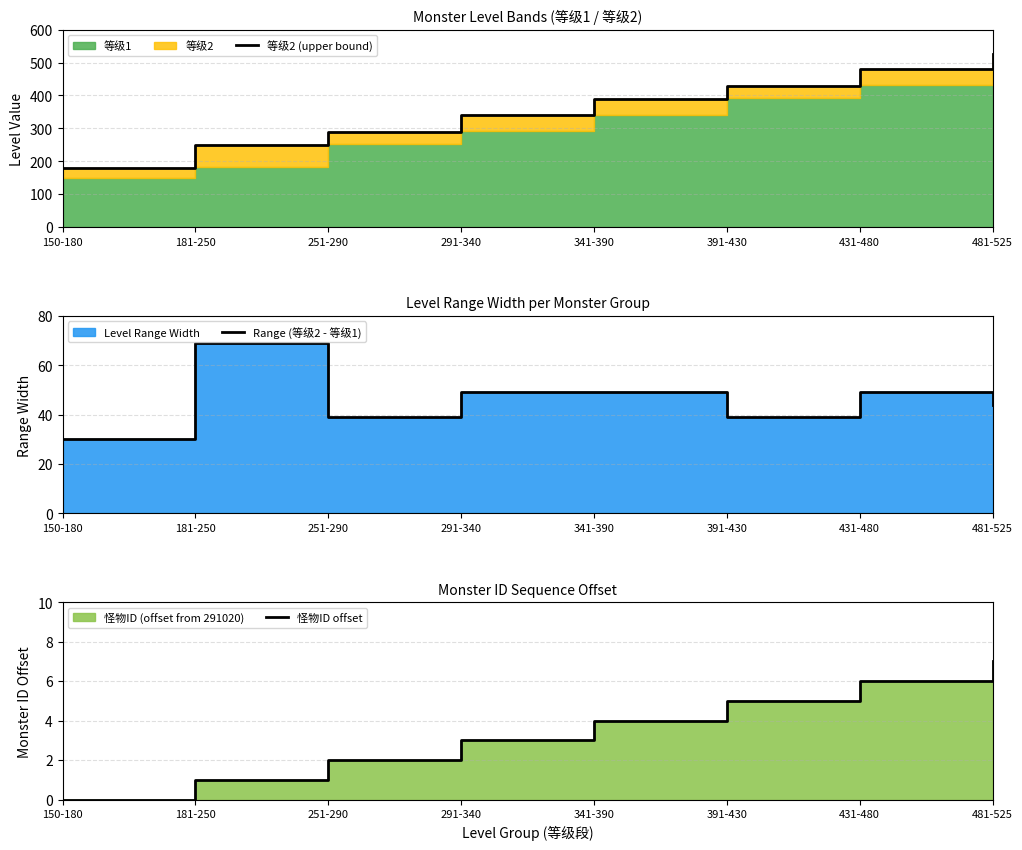

At which category is the sum across all series the highest?

481-525